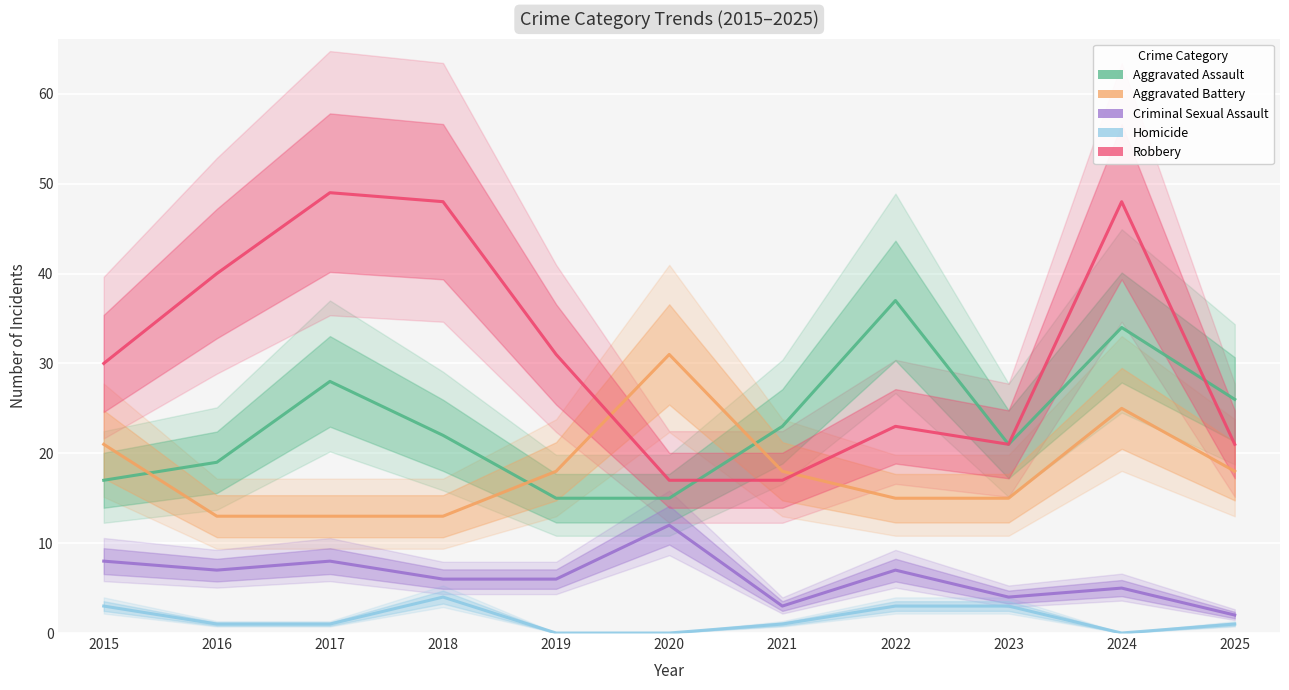

Reading right to left, transcribe all the data shown in this chart.

Aggravated Assault: 2025=26	2024=34	2023=21	2022=37	2021=23	2020=15	2019=15	2018=22	2017=28	2016=19	2015=17
Aggravated Battery: 2025=18	2024=25	2023=15	2022=15	2021=18	2020=31	2019=18	2018=13	2017=13	2016=13	2015=21
Criminal Sexual Assault: 2025=2	2024=5	2023=4	2022=7	2021=3	2020=12	2019=6	2018=6	2017=8	2016=7	2015=8
Homicide: 2025=1	2024=0	2023=3	2022=3	2021=1	2020=0	2019=0	2018=4	2017=1	2016=1	2015=3
Robbery: 2025=21	2024=48	2023=21	2022=23	2021=17	2020=17	2019=31	2018=48	2017=49	2016=40	2015=30